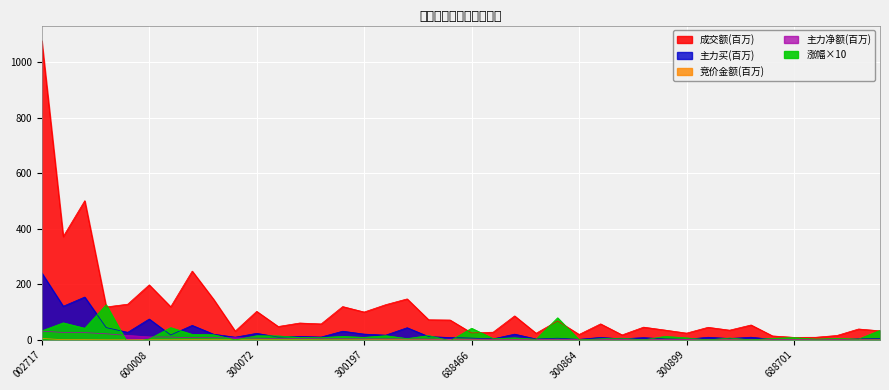

What is the difference between the maximum and second lowest values in the 竞价金额 series?

5.1